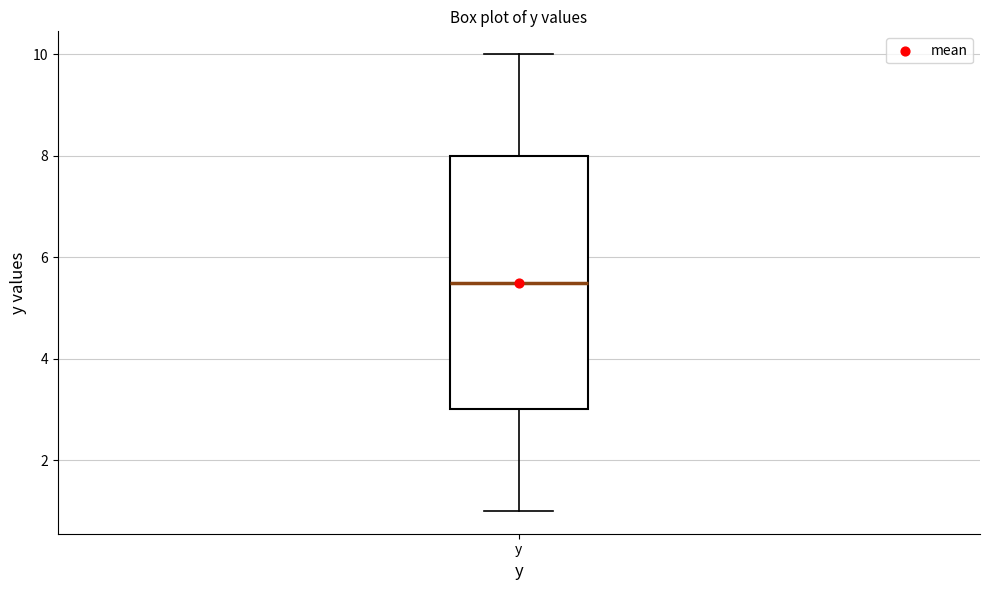

Read this box plot against the y-axis: the position of the median line, the range covered by the box, and the ends of both whiskers. The values are not printed on the chart, so give them approximately, as read against the axis.

median 5.6, box 3.0 to 8.0, whiskers 1.0 to 10.0